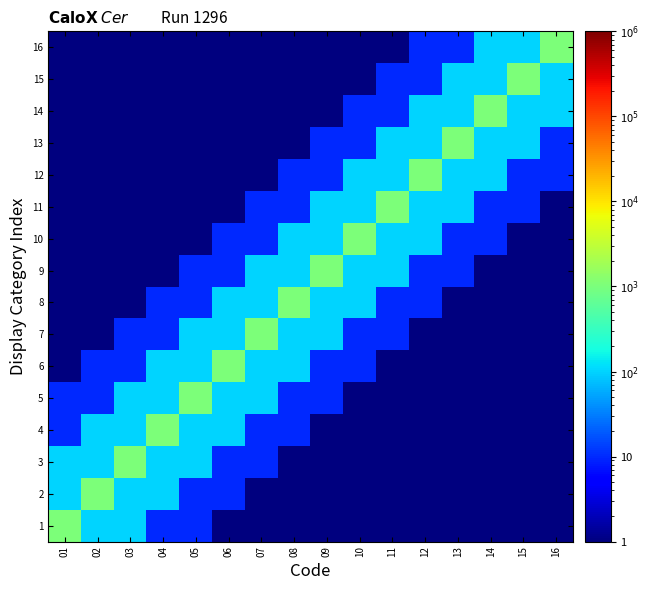

Which label corresponds to the largest value in the chart?

01